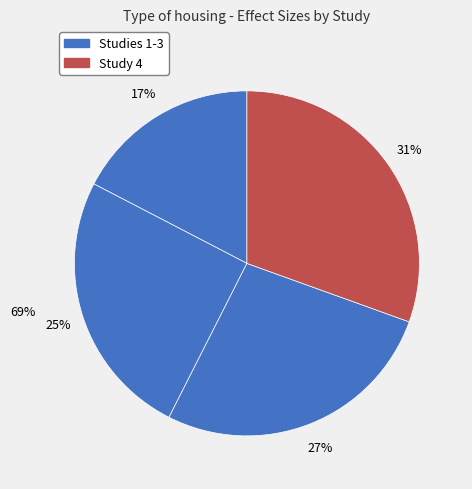

Is it true that 0.2417668724183 is 21% of the pie?

False